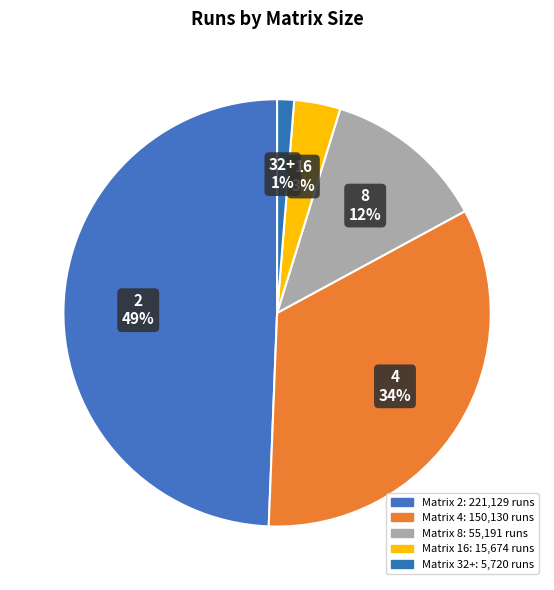

Is there any slice that represents more than half of the pie?

No